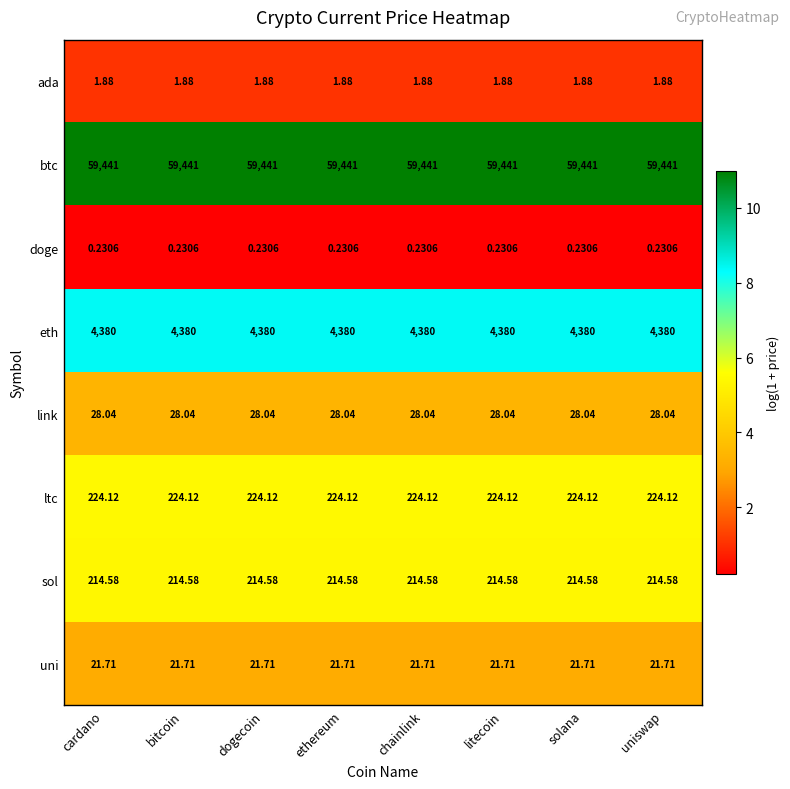

Which series has the largest total across all categories?

btc